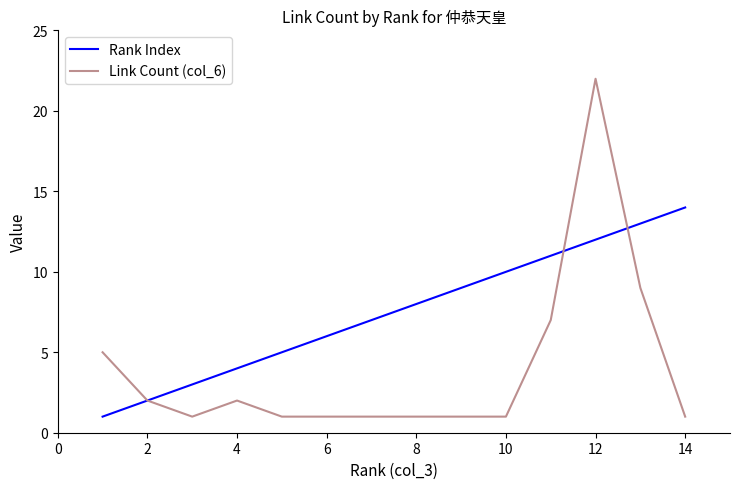

Rank the series by their maximum value, from lowest to highest.

Rank Index, Link Count (col_6)